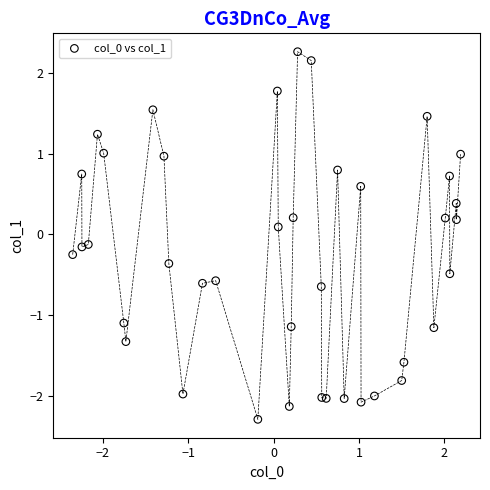

What is the range of X values (max minus min)?

4.5